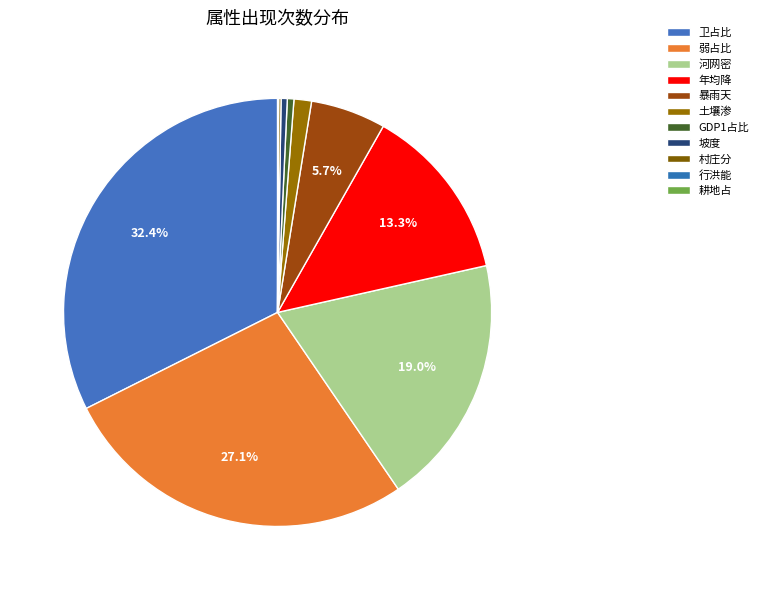

Is there any slice that represents more than half of the pie?

No